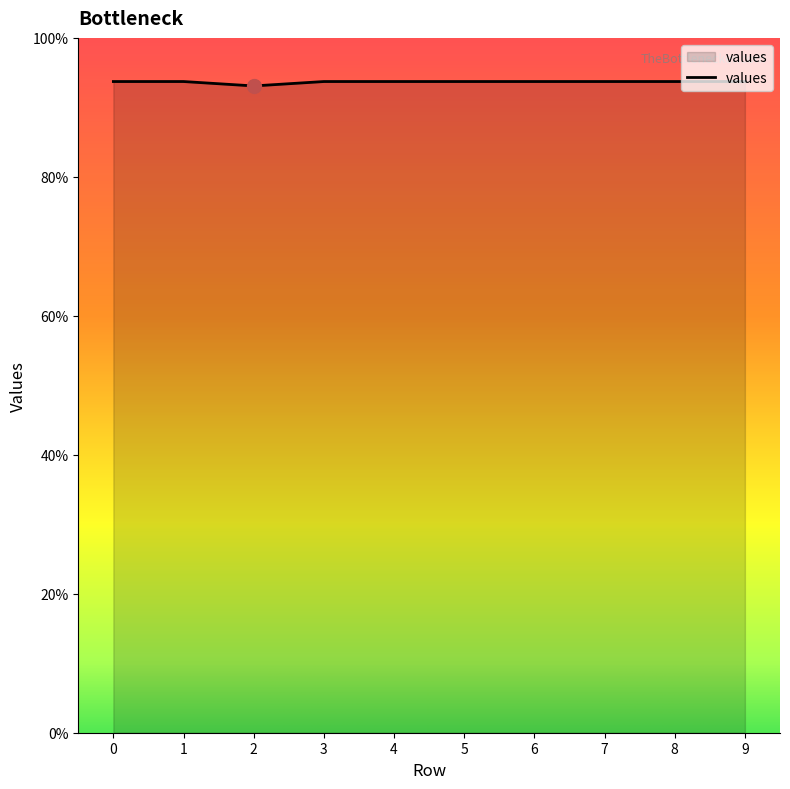

The chart shows a value of 1.3 at 8. True or false?

False